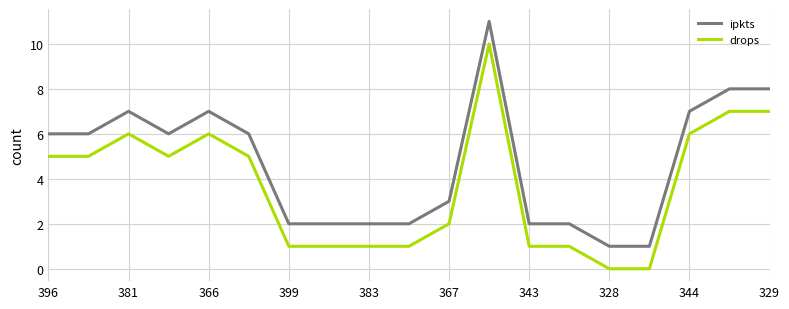

What is the average value of the drops series?

4